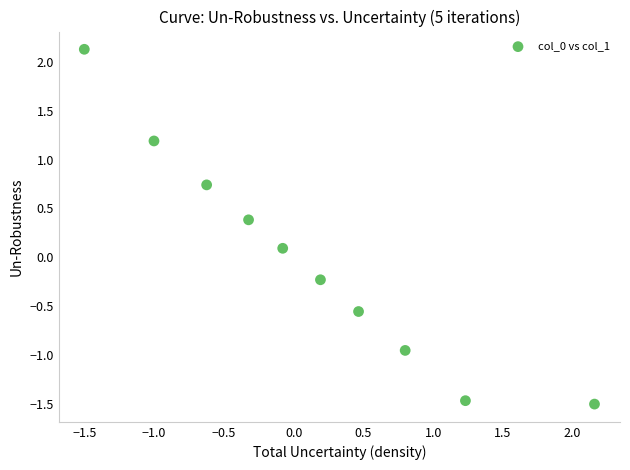

What is the range of X values (max minus min)?

3.7